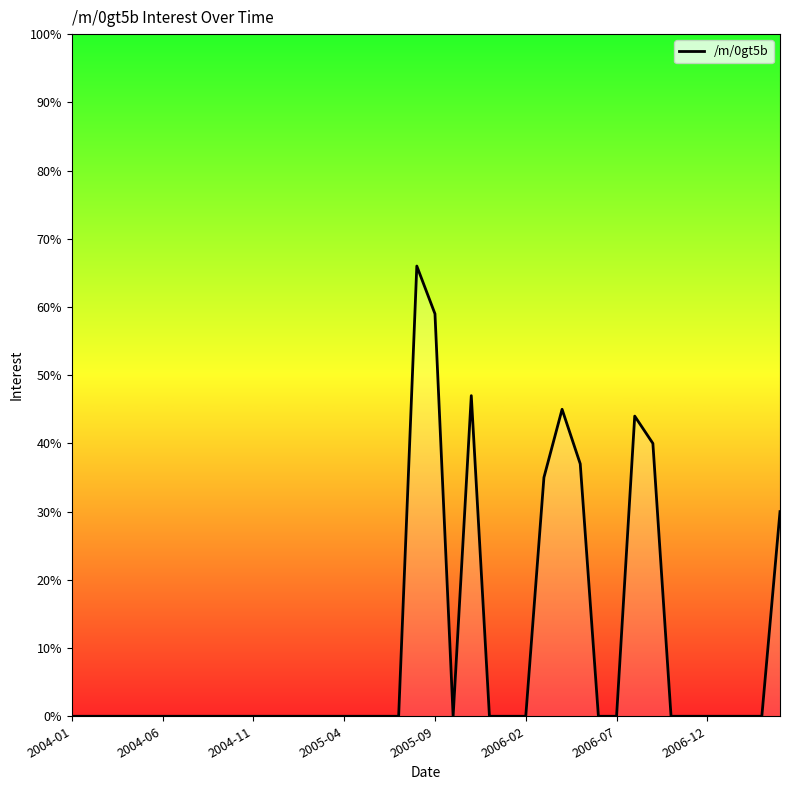

Where is the first local minimum?

21